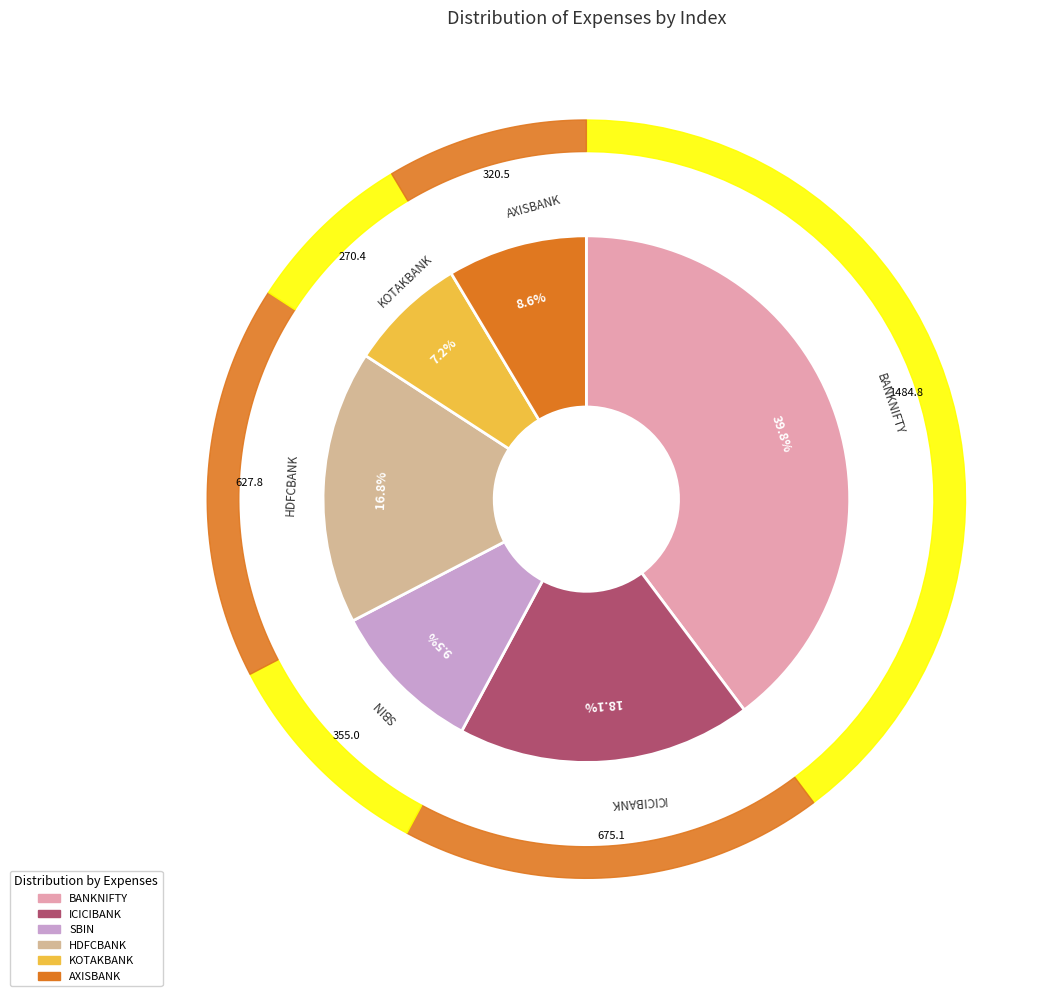

To the nearest percent, what percentage of the pie is KOTAKBANK?

7%